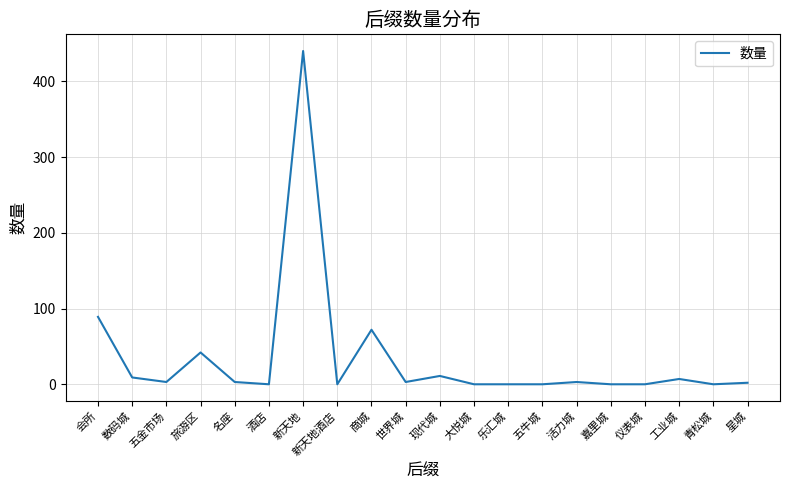

What is the maximum value shown in the chart?

440